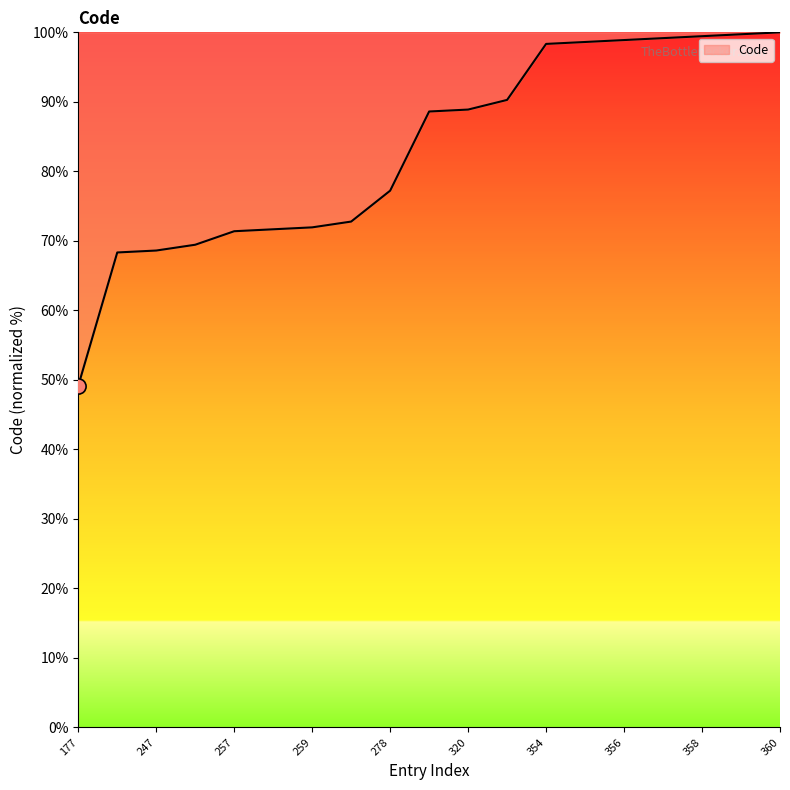

What is the difference between the maximum and minimum values?

50.8